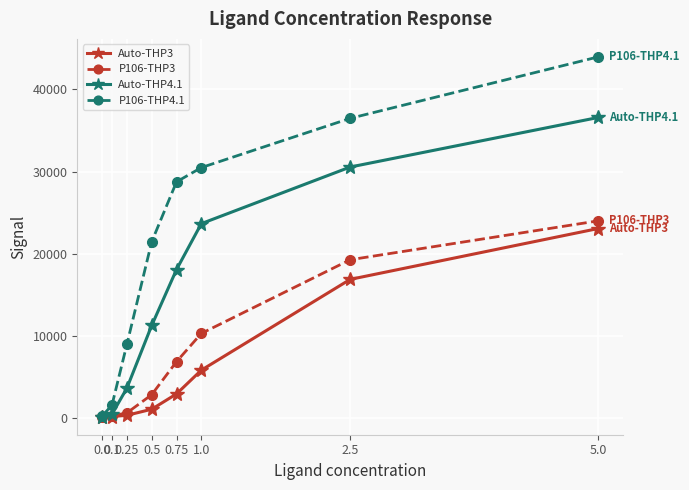

How many lines are shown in the chart?

4